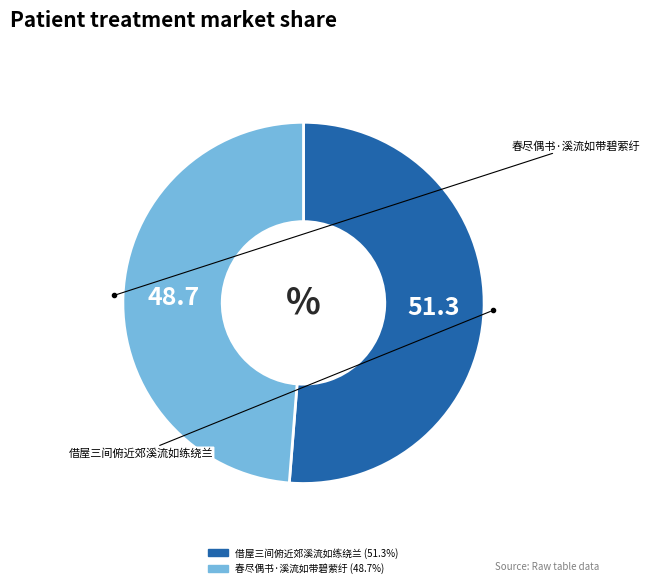

Rank the categories by value from lowest to highest.

春尽偶书·溪流如带碧萦纡, 借屋三间俯近郊溪流如练绕兰